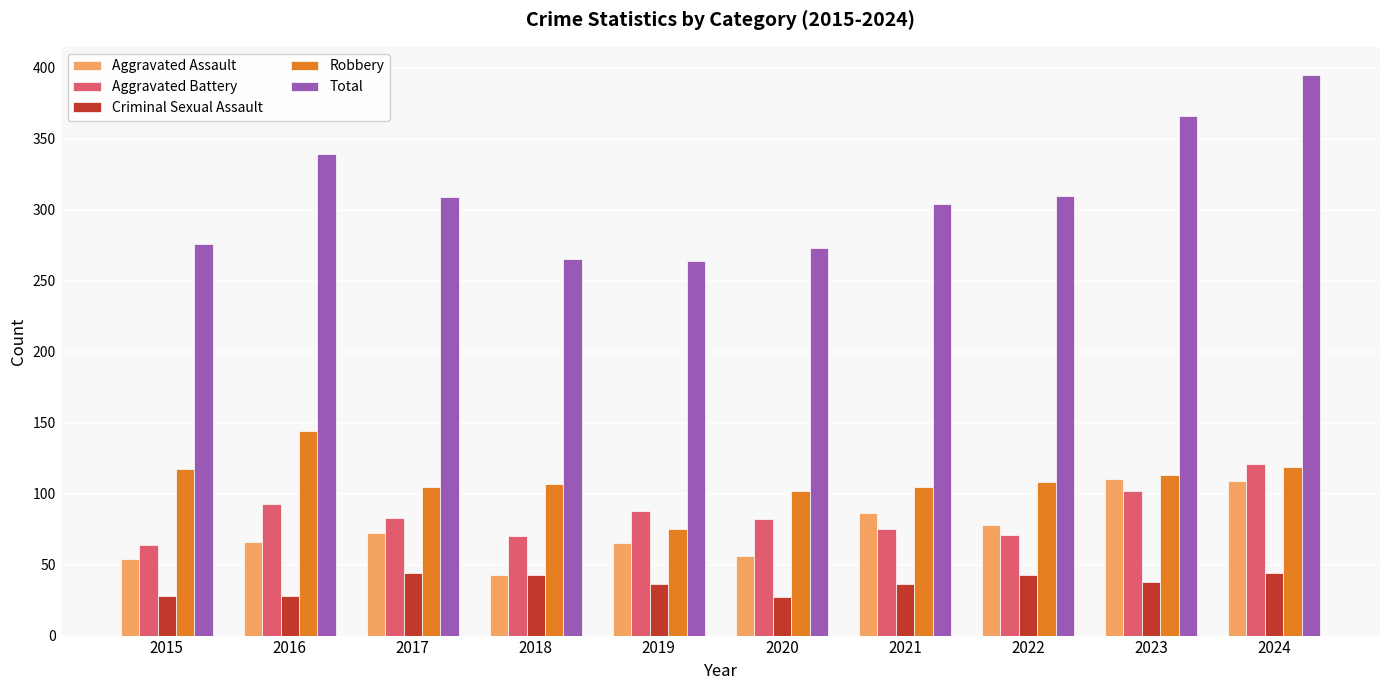

What is the difference between the Robbery values at 2022 and 2017?

3